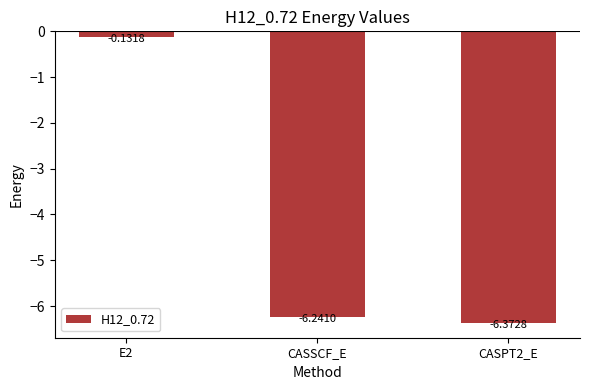

What is the label of the 2nd bar from the right?

CASSCF_E